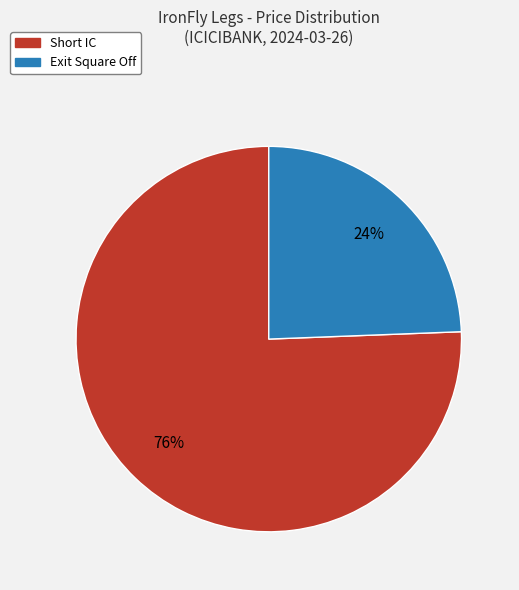

Does any single category account for the majority?

Yes